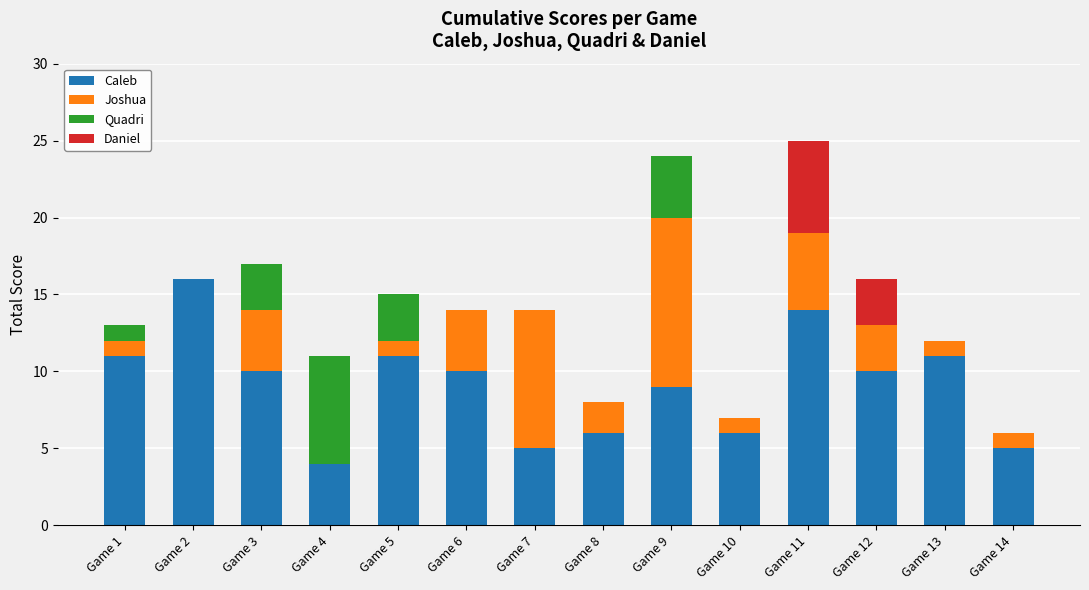

True or false: Caleb has a value of 10 at Game 3.

True